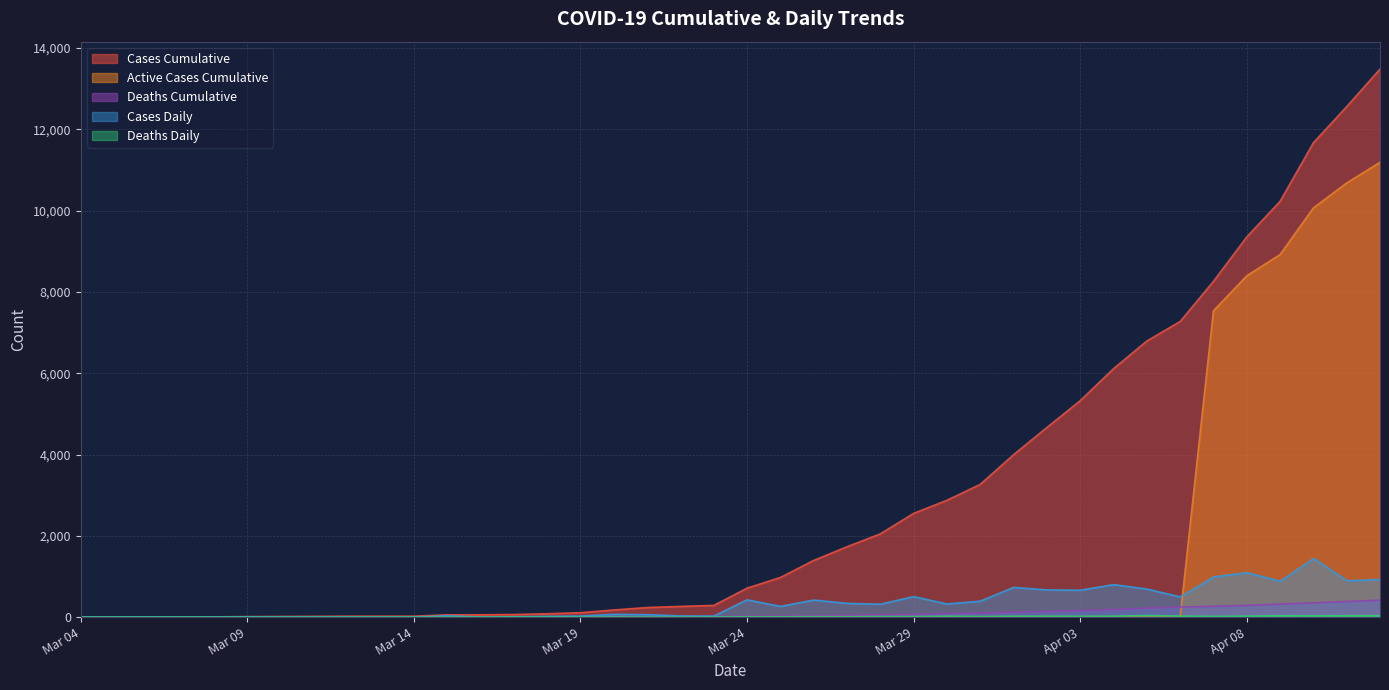

At which label is Cases_Cumulative closest to 6742?

2020-04-05